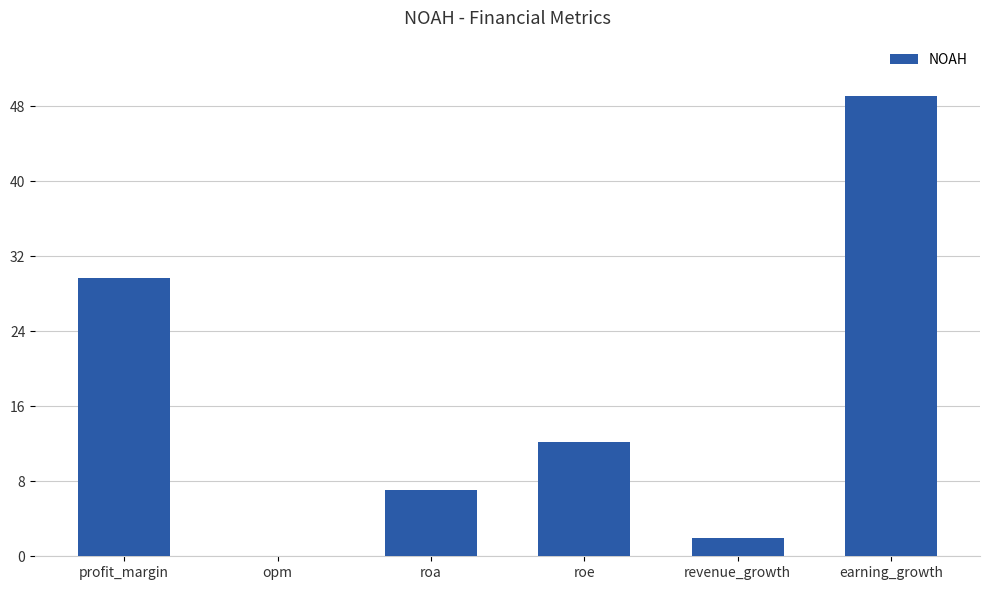

Reading left to right, what are all the values shown in this chart?

profit_margin=29.6	opm=0.0	roa=7.1	roe=12.2	revenue_growth=2.0	earning_growth=49.1